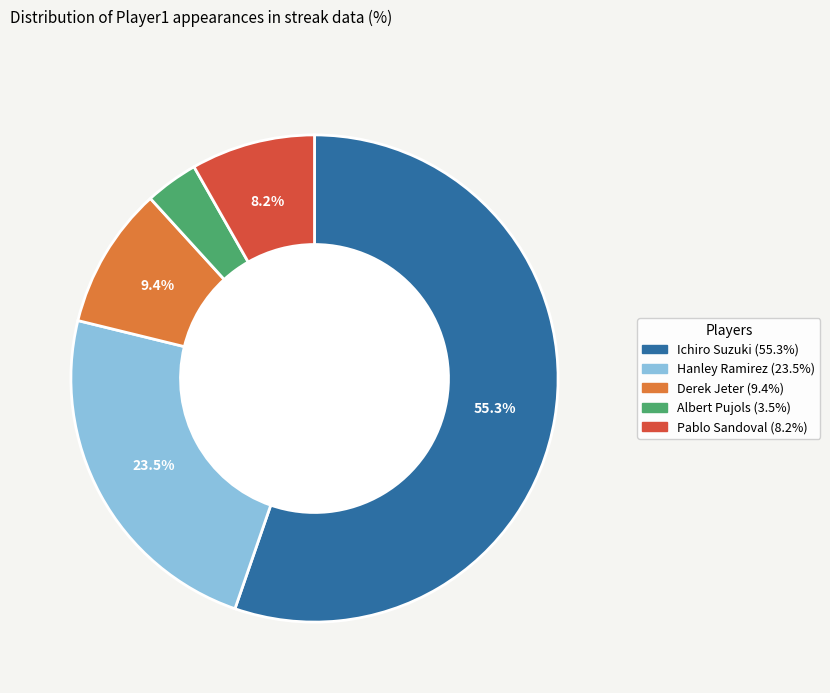

How many slices are in this pie chart?

5